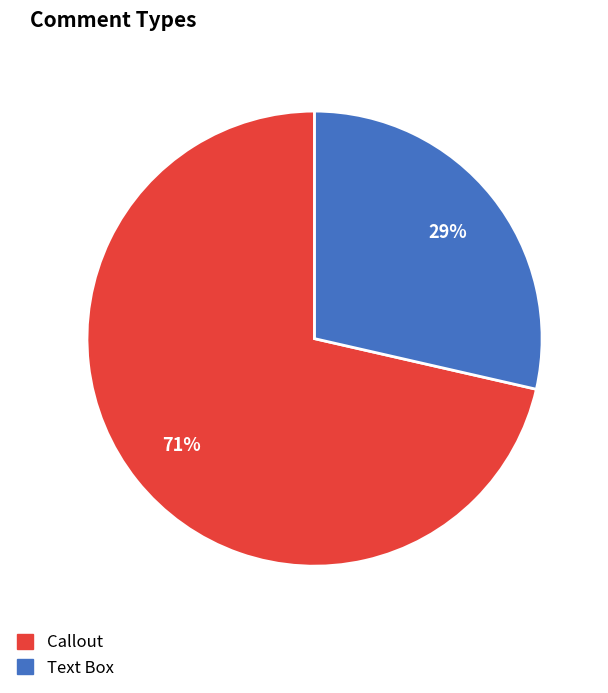

The Text Box slice represents 23% of the pie. True or false?

False